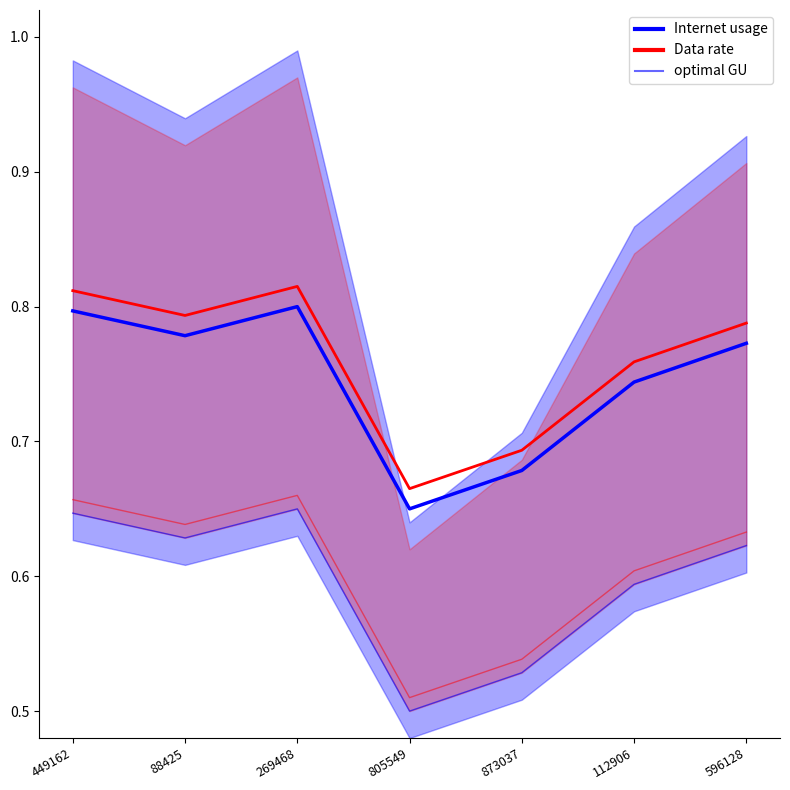

Rank the categories by Internet usage value from lowest to highest.

805549, 873037, 112906, 596128, 88425, 449162, 269468